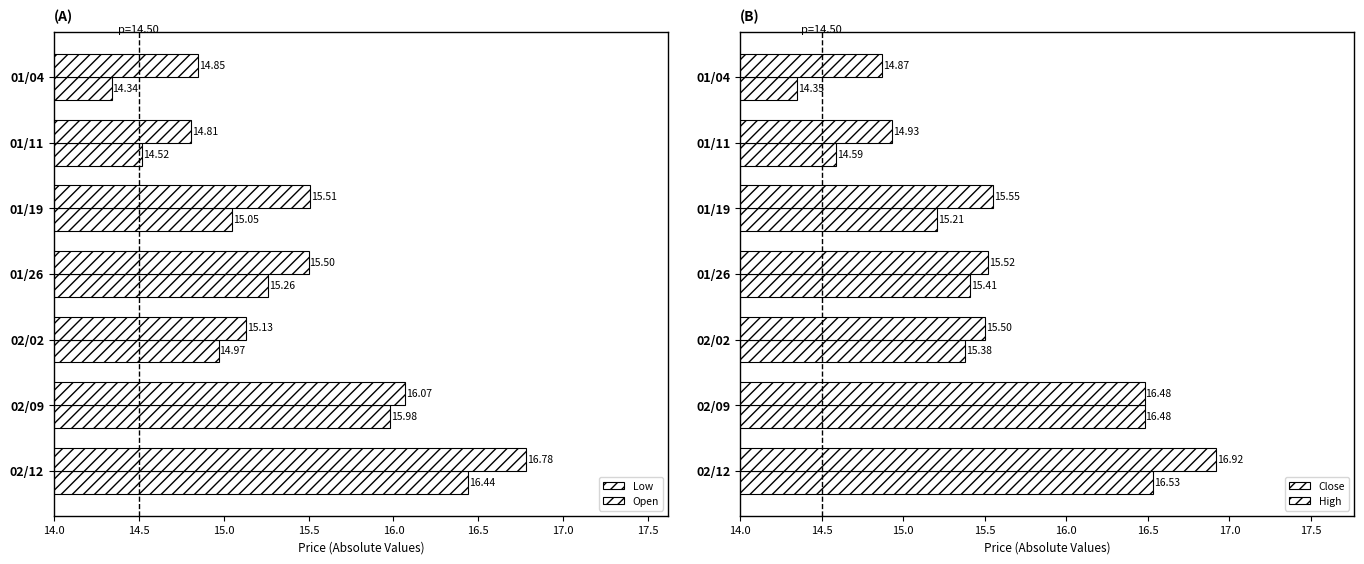

The value of Open at 01/26 is 8.9. True or false?

False